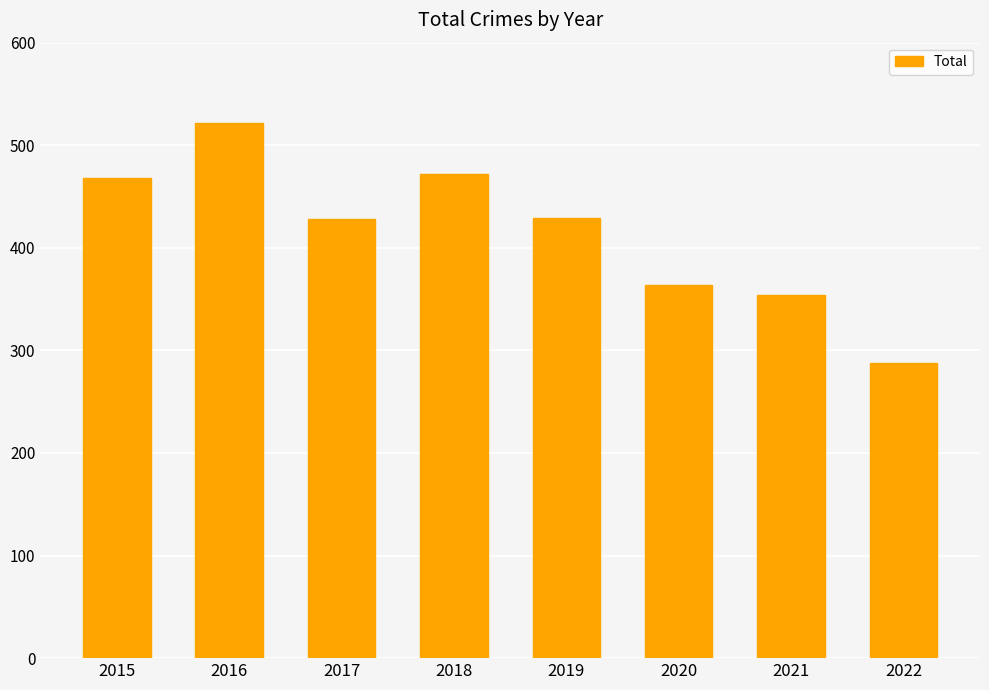

What is the value of the 6th bar from the left?

364